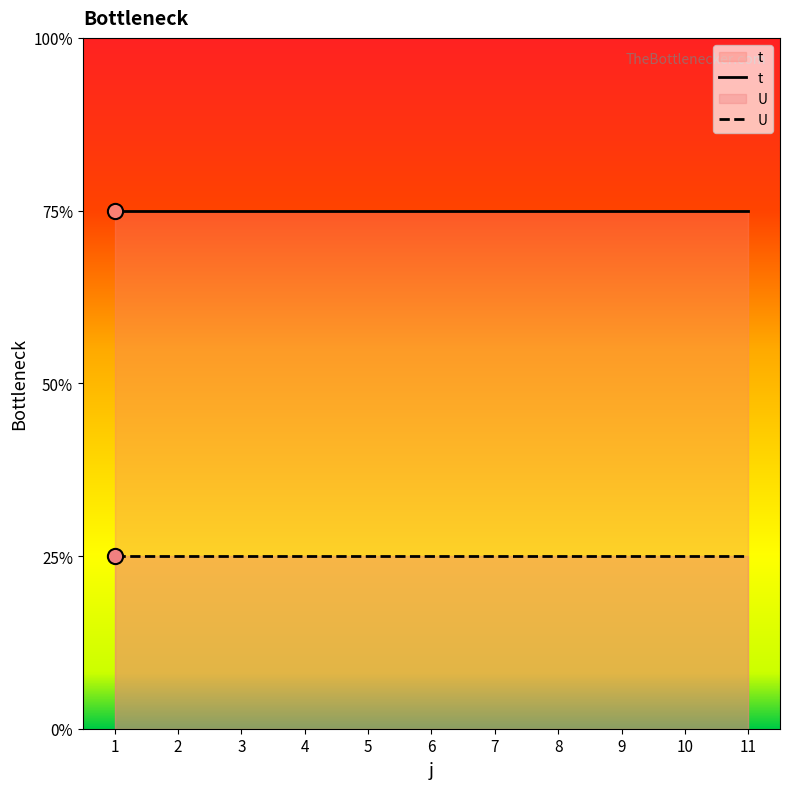

At which category is the sum across all series the highest?

1